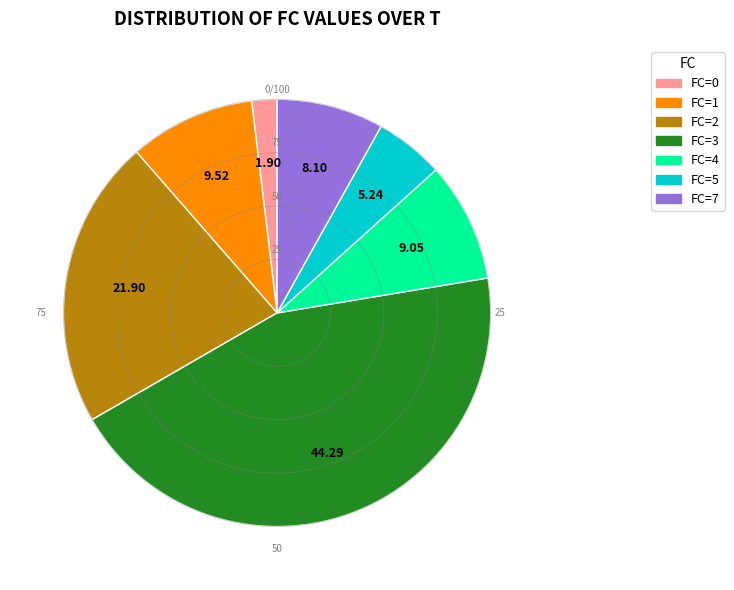

Does 3 represent more than half of the total?

No